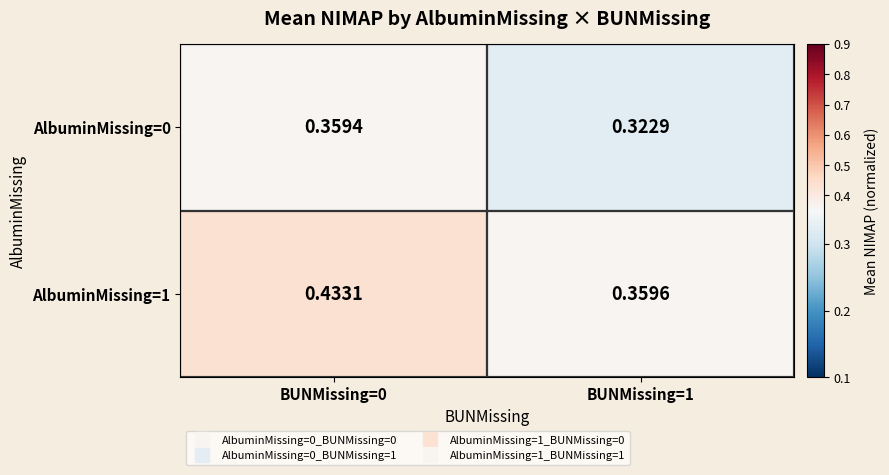

At BUNMissing=1, list the series in order from smallest to largest.

AlbuminMissing=0, AlbuminMissing=1